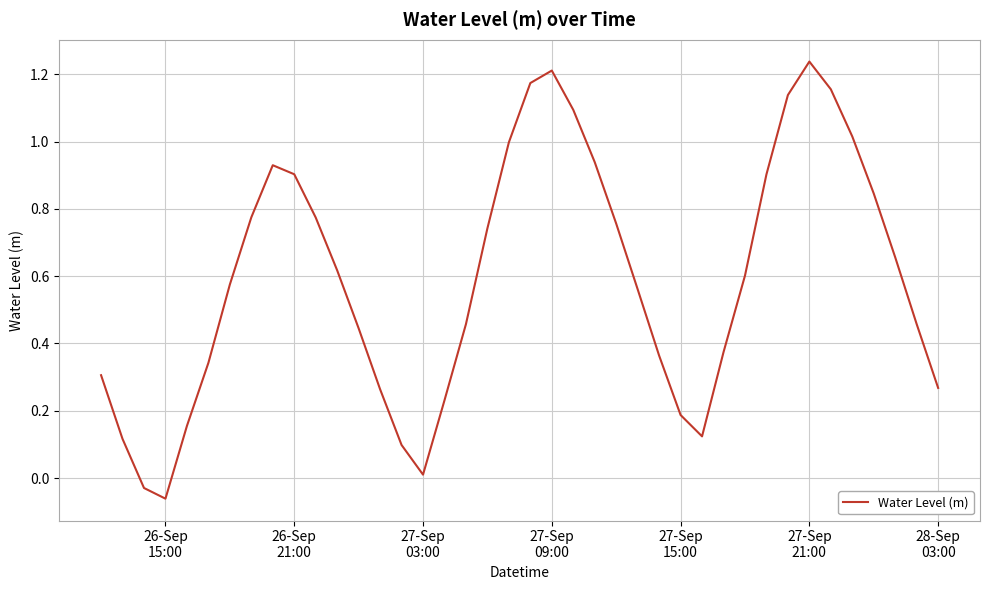

Does the chart have visible grid lines?

Yes